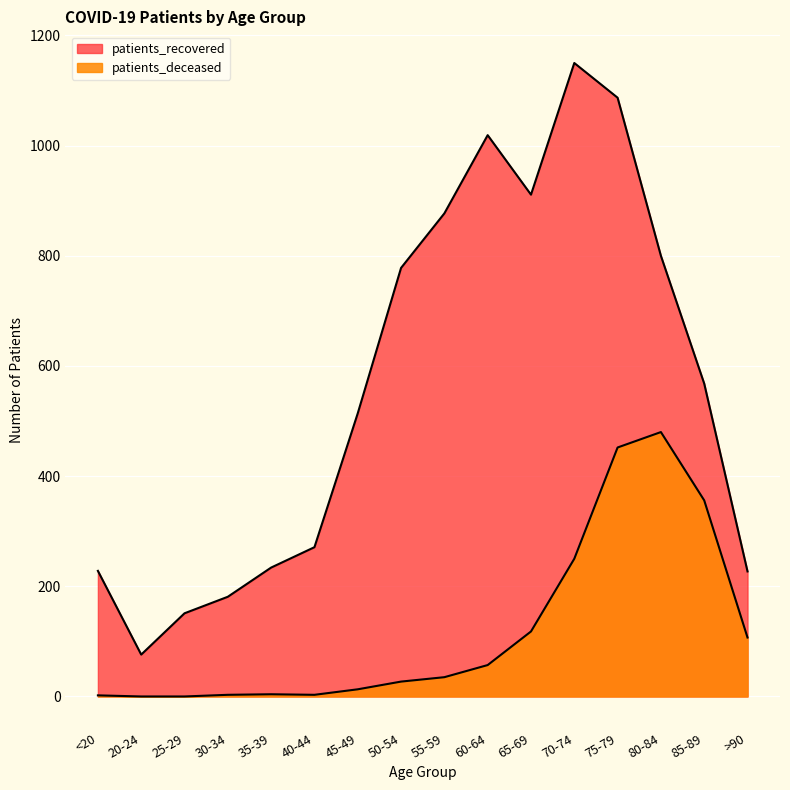

Is it true that patients_deceased equals 0 at 25-29?

True